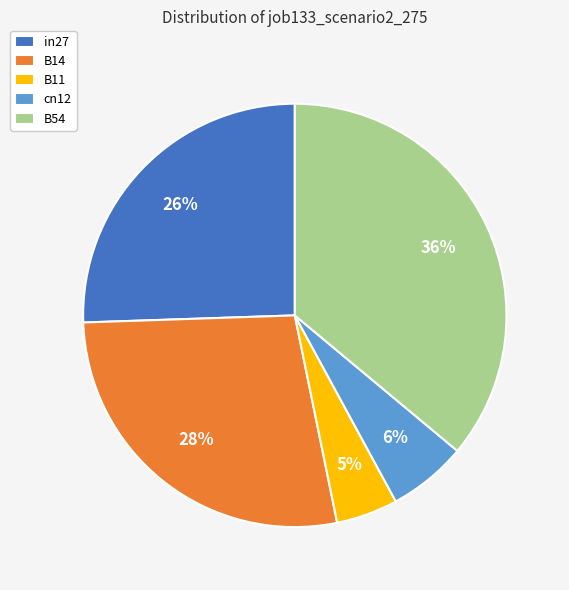

The in27 slice represents 19% of the pie. True or false?

False